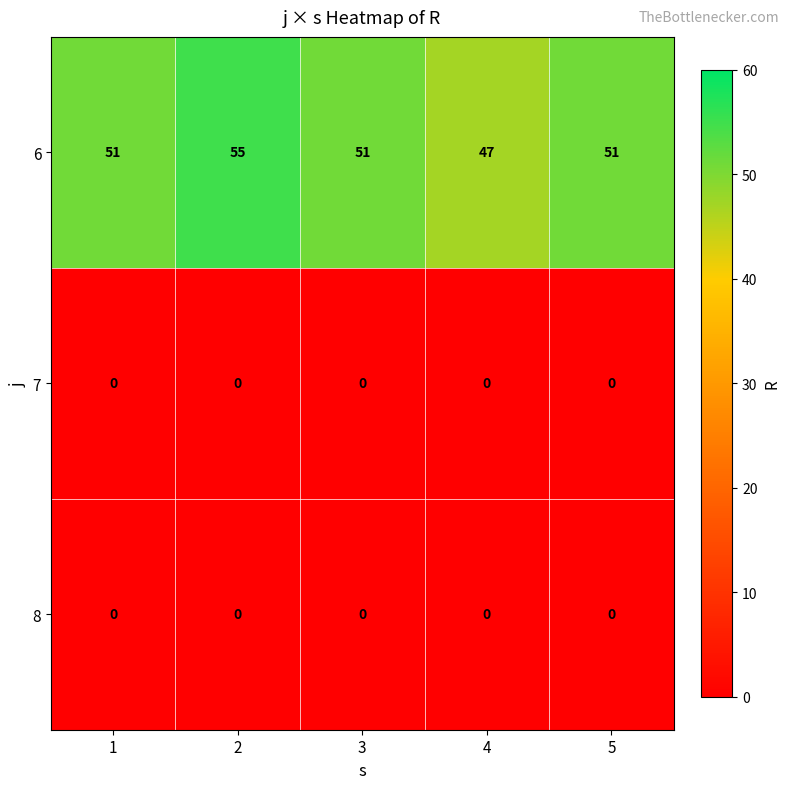

The 7 series shows 0 at 1. True or false?

True